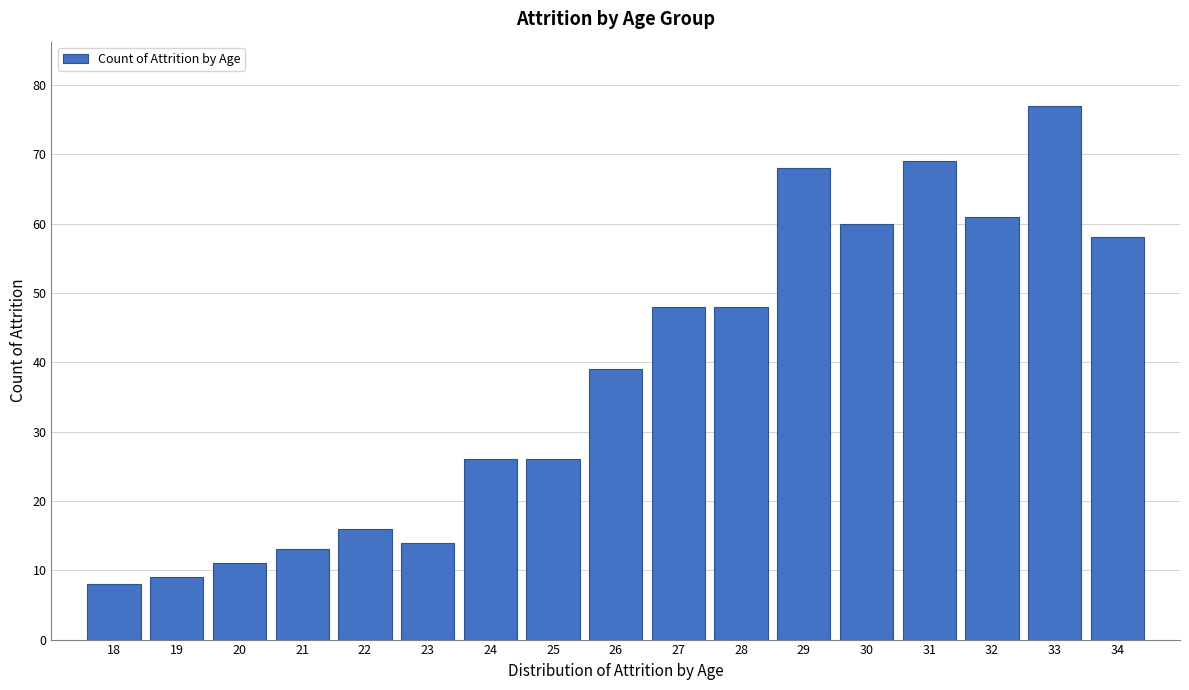

Reading left to right, what are all the values shown in this chart?

8	9	11	13	16	14	26	26	39	48	48	68	60	69	61	77	58